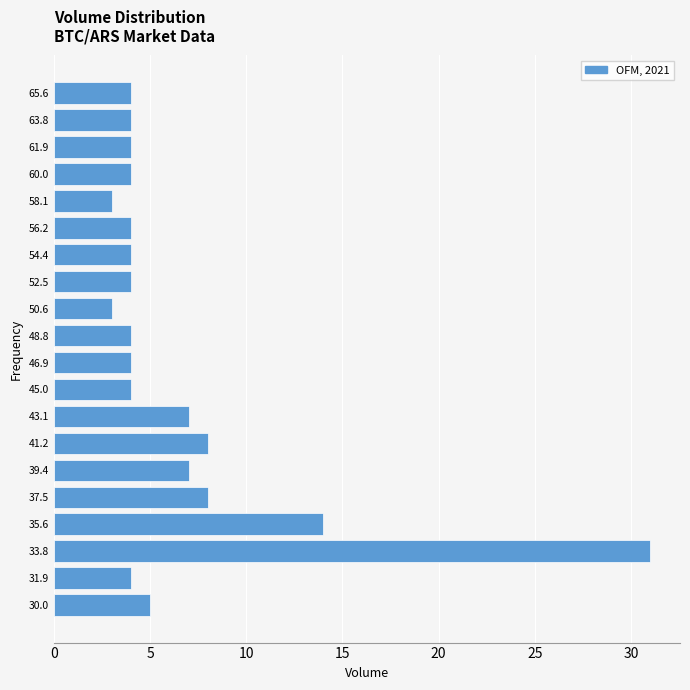

Reading top to bottom, transcribe all the data shown in this chart.

4	4	4	4	3	4	4	4	3	4	4	4	7	8	7	8	14	31	4	5